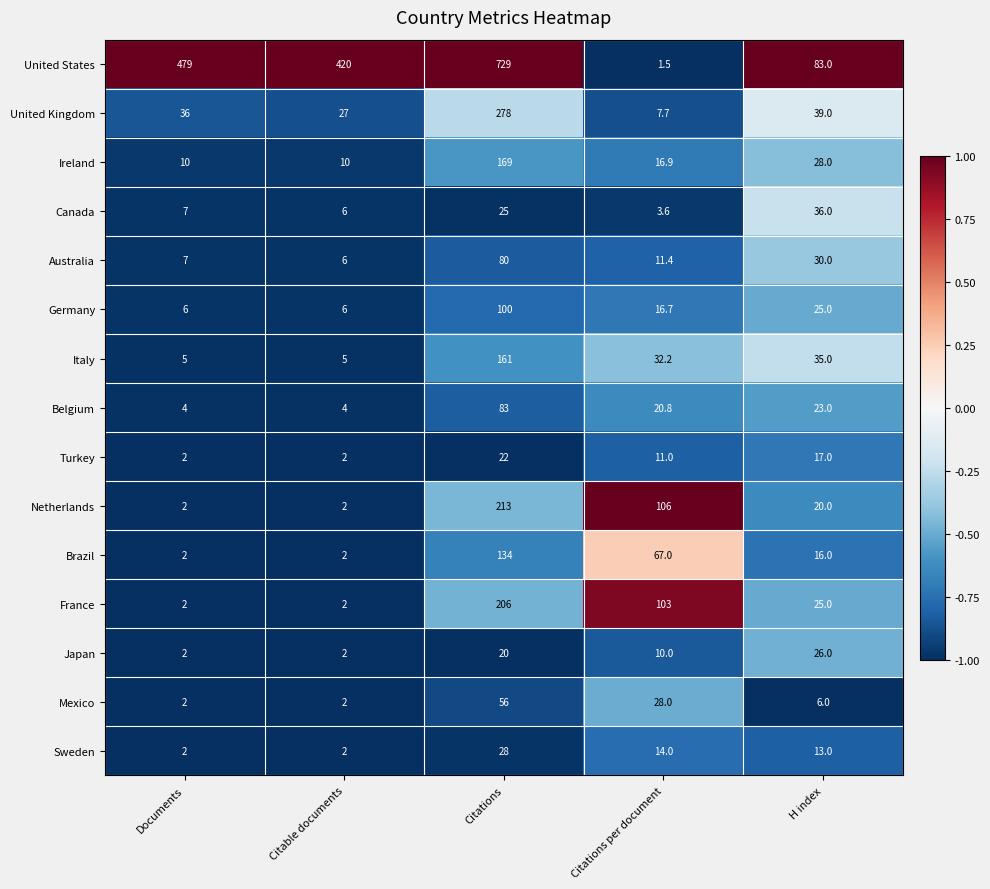

Which label corresponds to the smallest value in the chart?

Citations per document